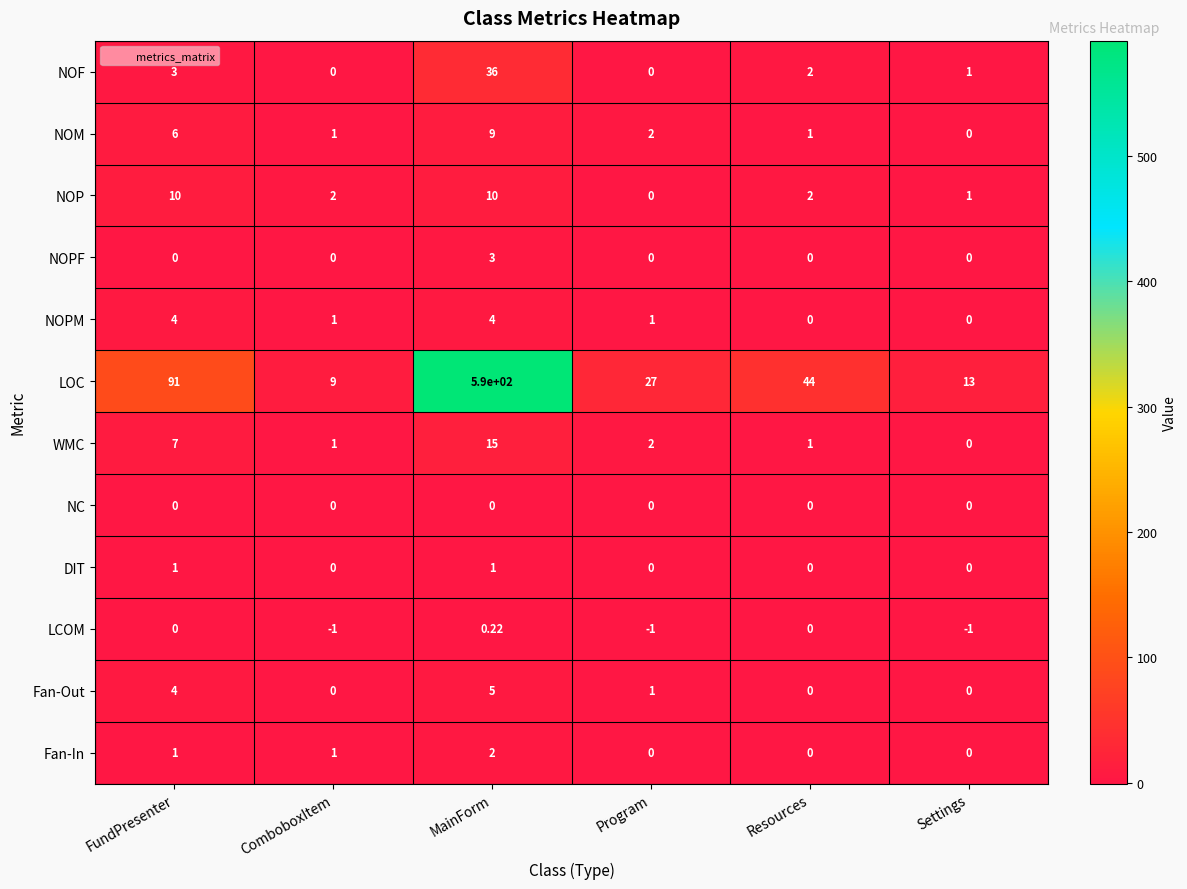

How many distinct data groups are displayed?

12